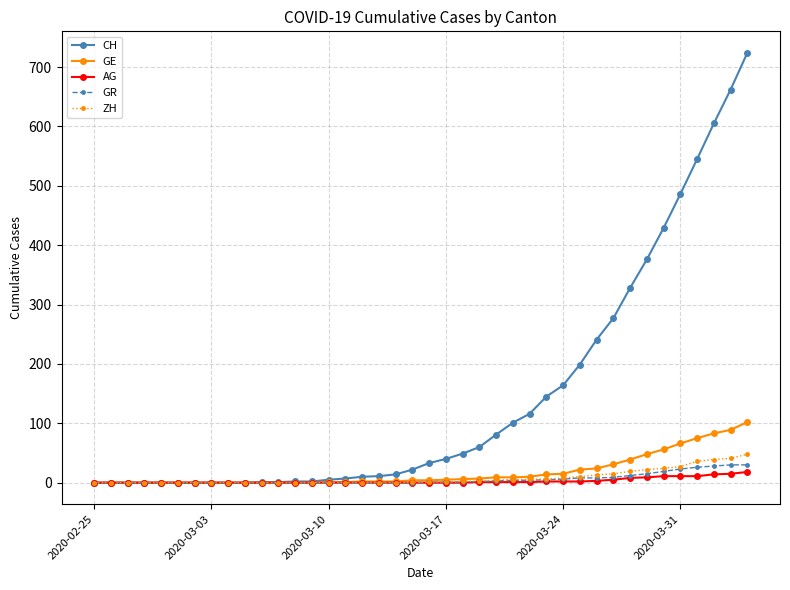

What is the difference between the second highest and second lowest values in the GE series?

89